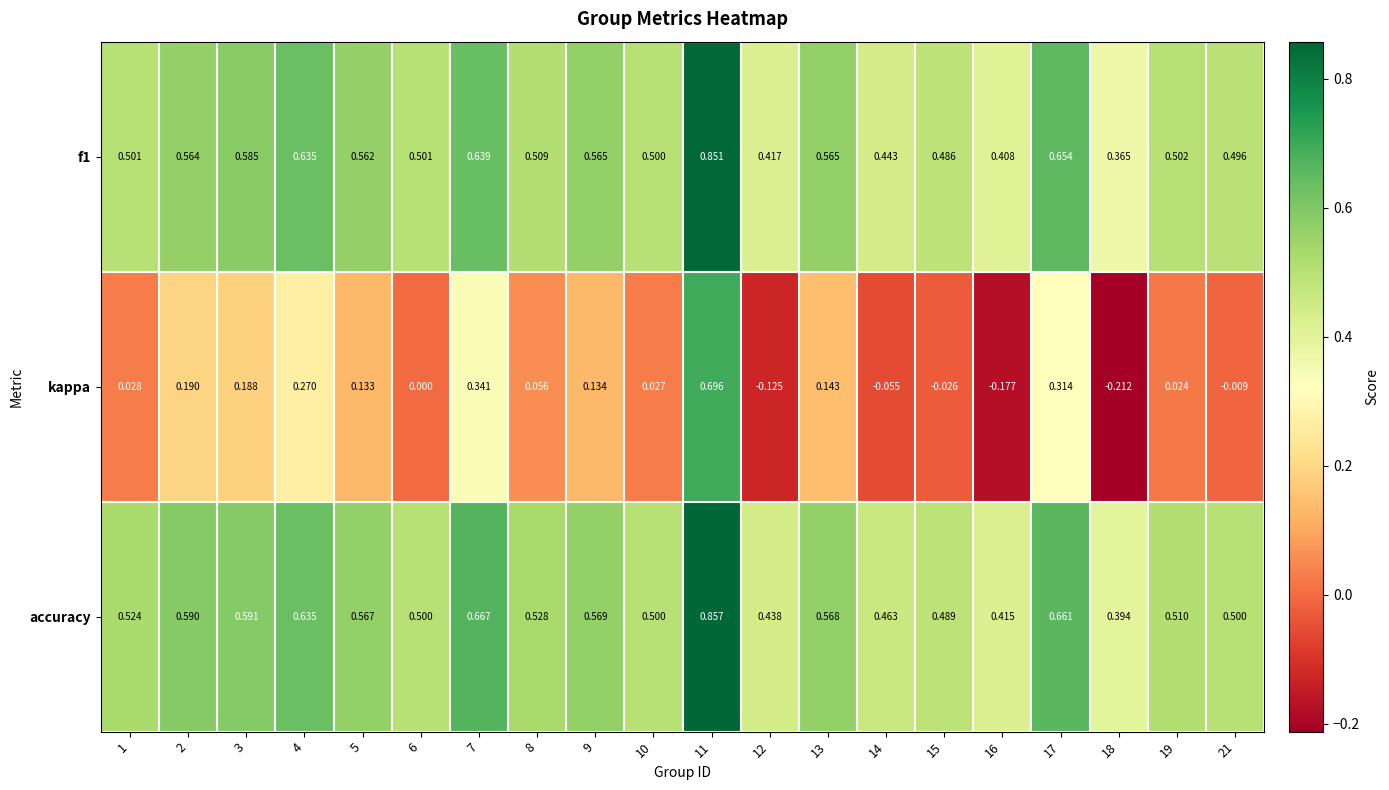

Which series changed the most between 10 and 19?

accuracy